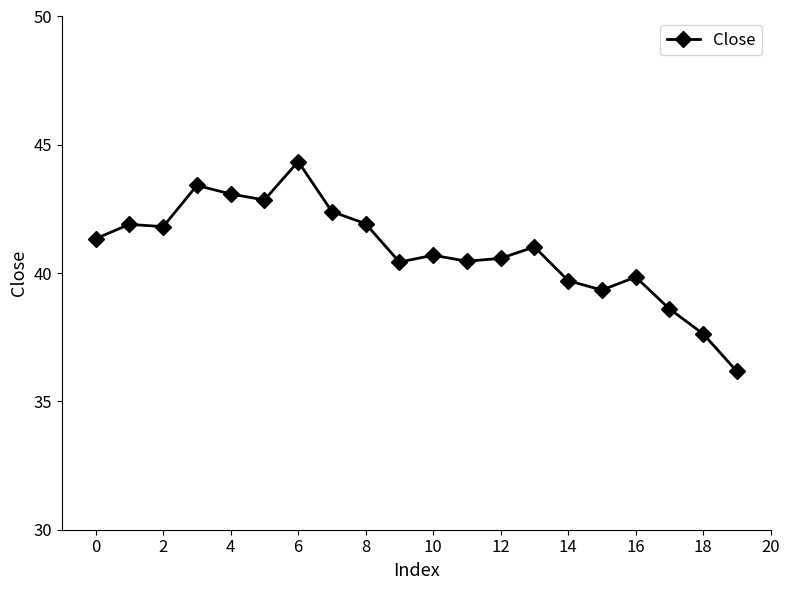

How many lines are shown in the chart?

1